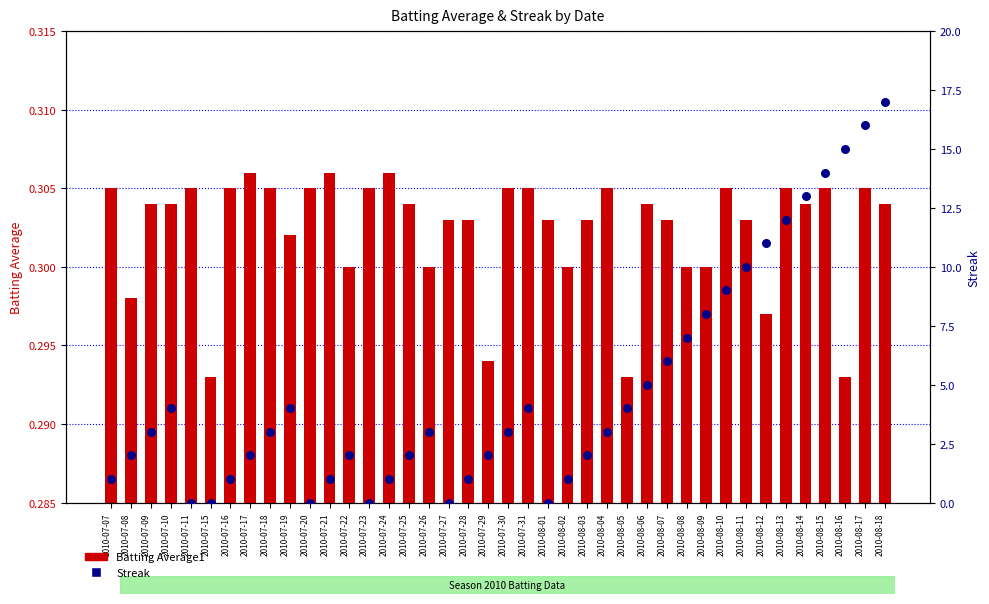

Which series contains the highest Y value?

Streak